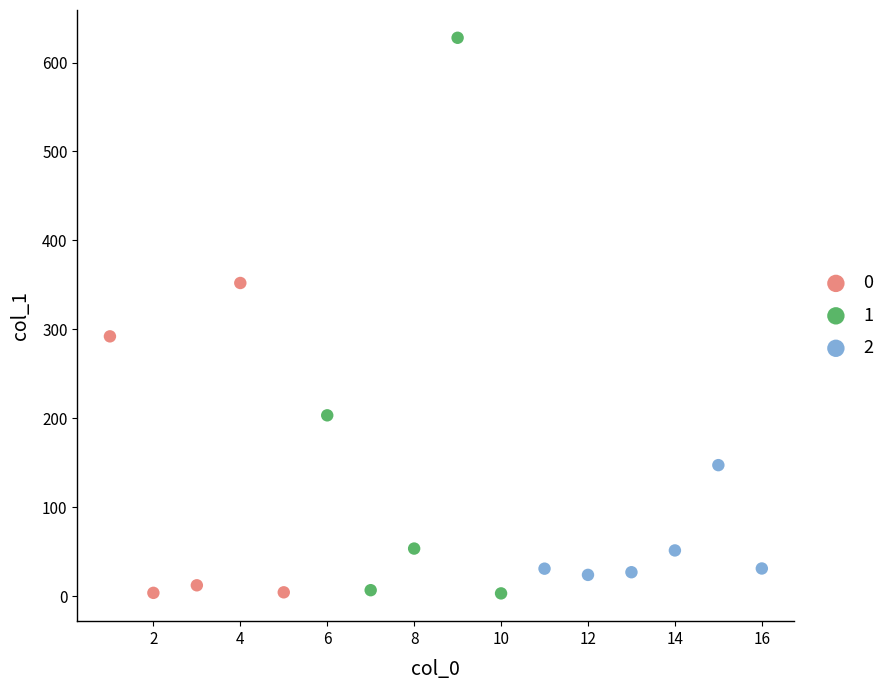

Which series reaches the maximum Y coordinate?

1